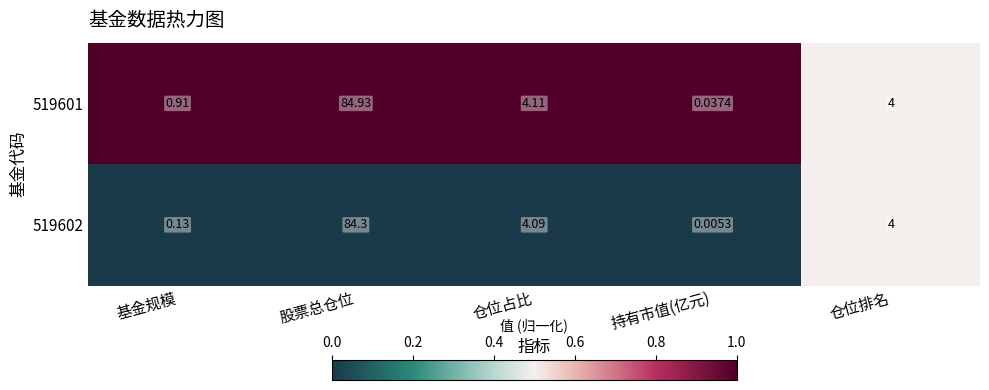

What is the total value across all series at 仓位排名?

8.0